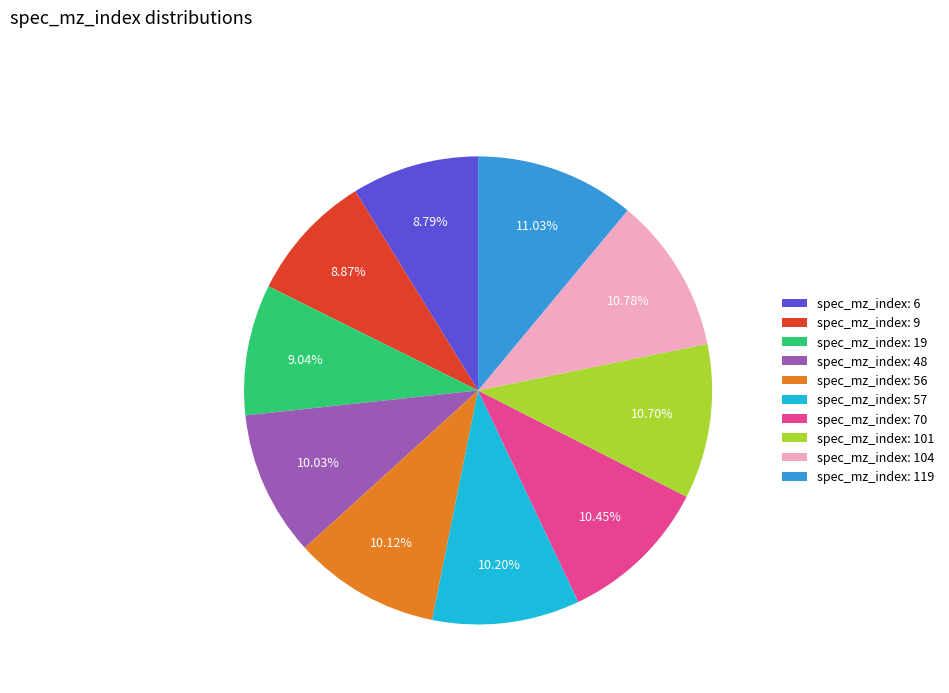

Count the number of slices in the pie.

10